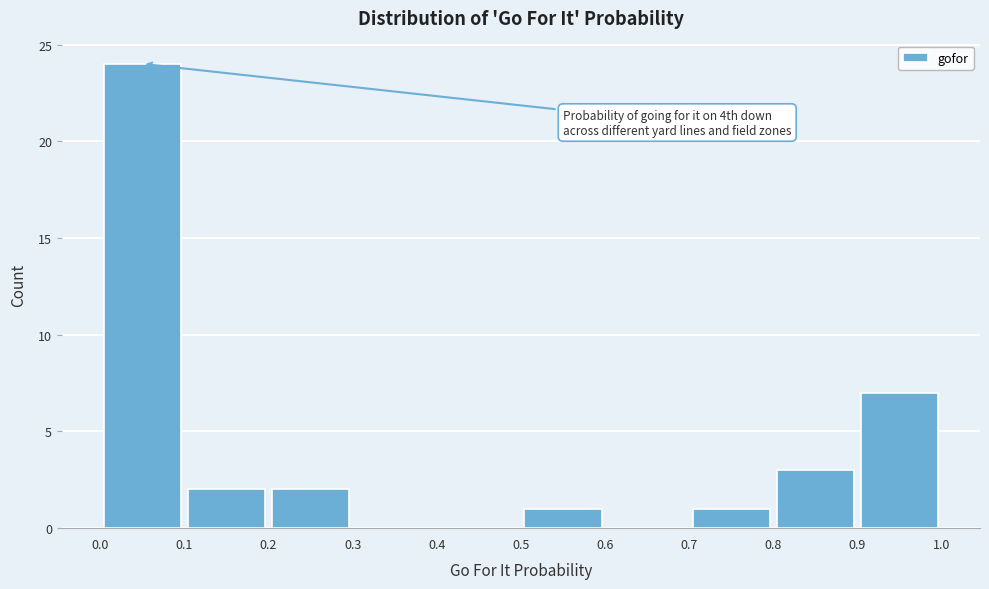

Which range on the x-axis has the tallest bar?

0.0 to 0.1